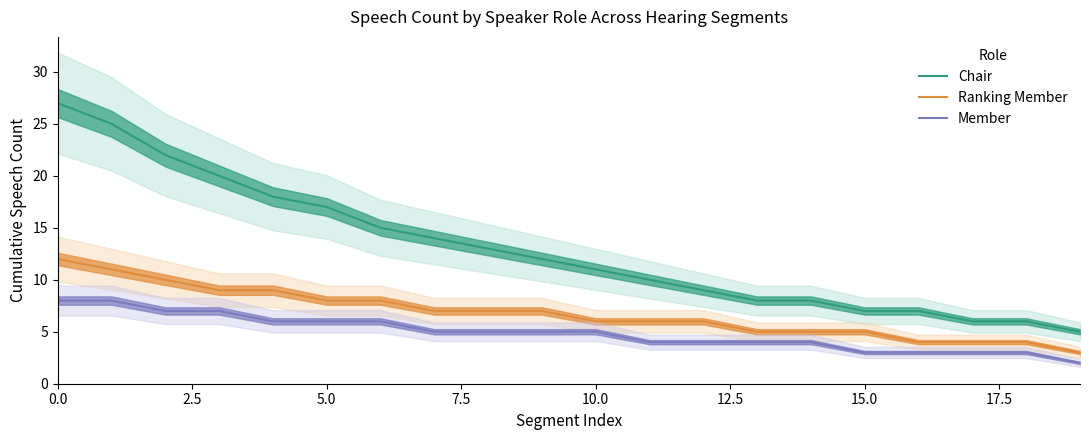

True or false: Chair has a value of 16 at 10.0.

False